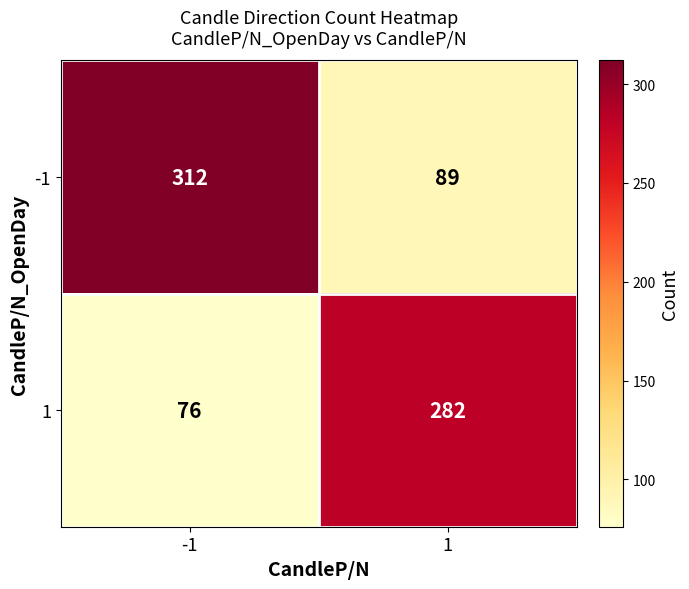

Count the number of data series in this chart.

2